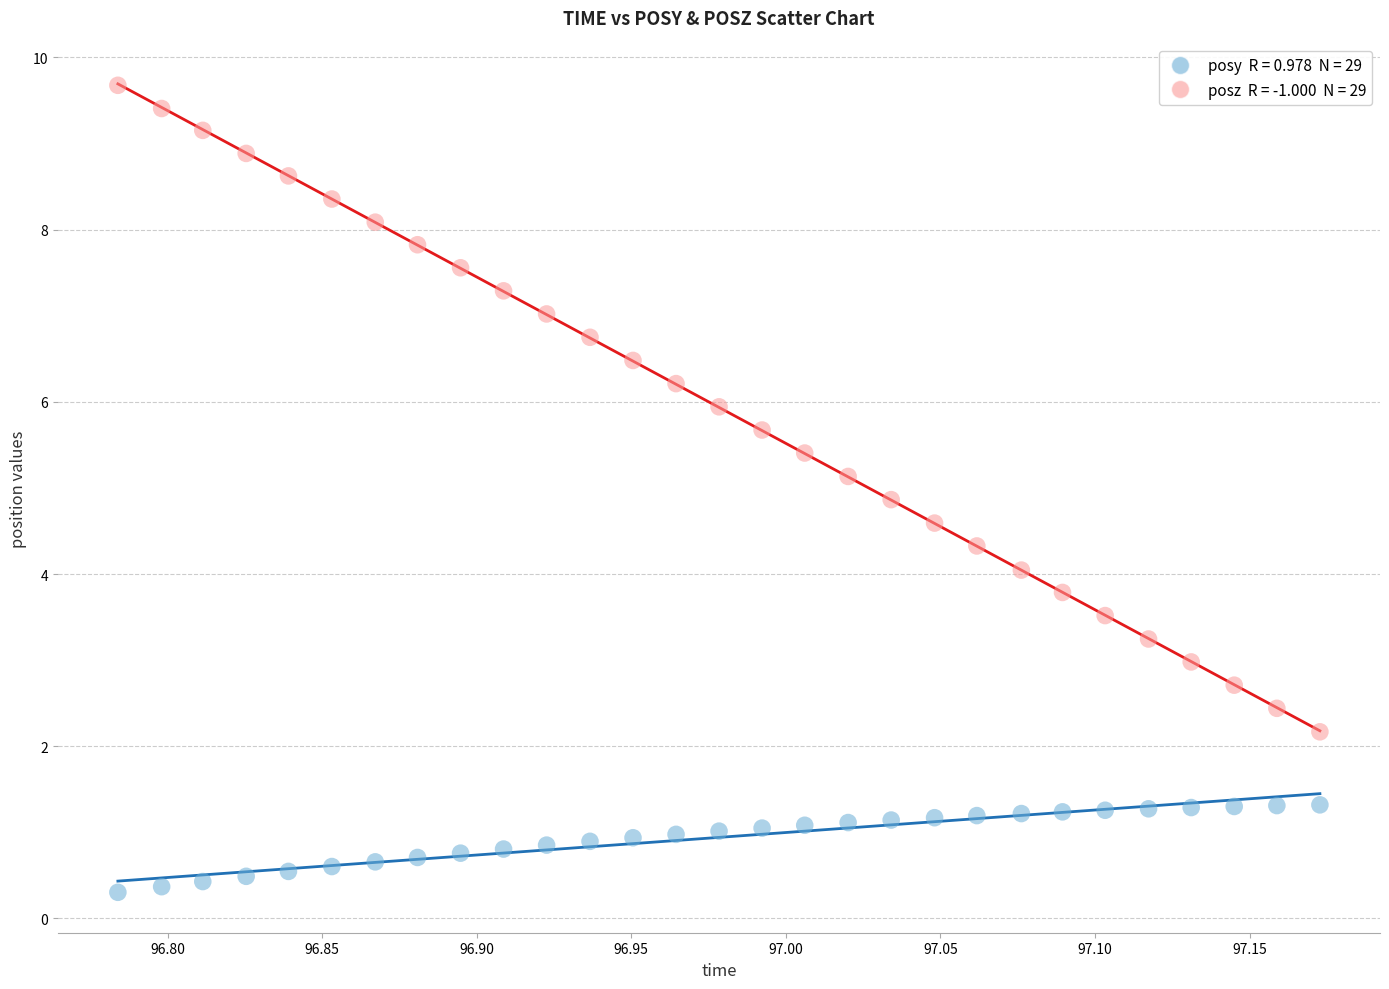

Across all data points, what is the range of X values (max minus min)?

0.4